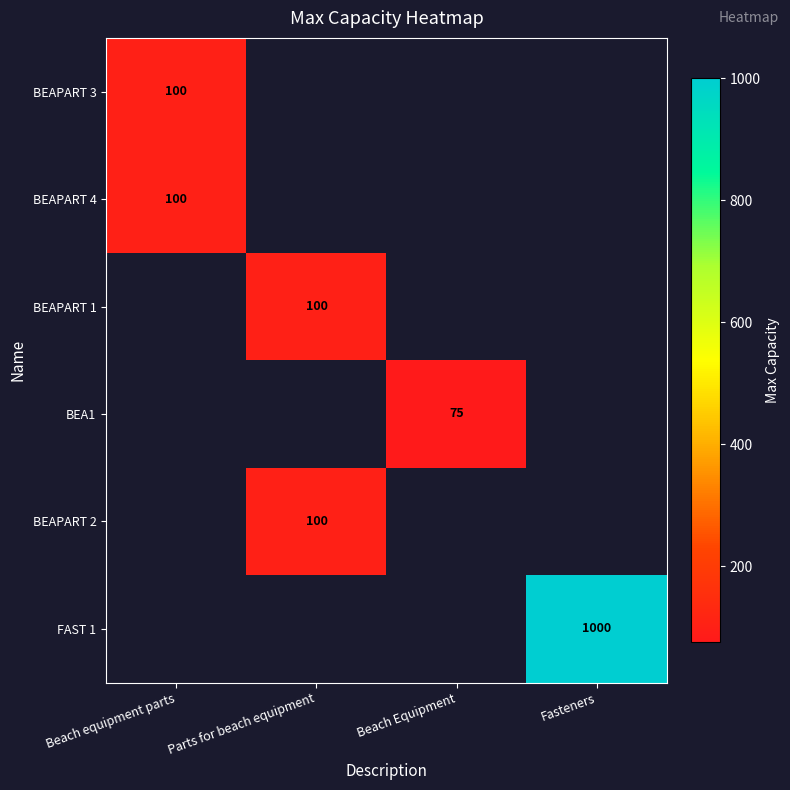

The BEAPART 2 series shows 100 at Parts for beach equipment. True or false?

True